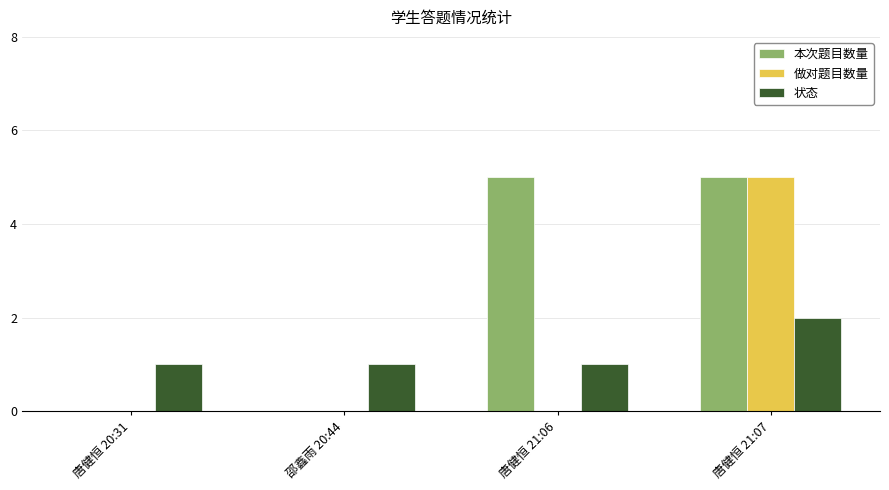

Reading left to right, what are all the values shown in this chart?

本次题目数量: 唐健恒 20:31=0	邵鑫雨 20:44=0	唐健恒 21:06=5	唐健恒 21:07=5
做对题目数量: 唐健恒 20:31=0	邵鑫雨 20:44=0	唐健恒 21:06=0	唐健恒 21:07=5
状态: 唐健恒 20:31=1	邵鑫雨 20:44=1	唐健恒 21:06=1	唐健恒 21:07=2